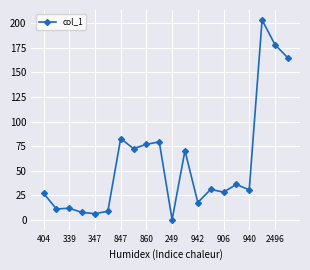

True or false: there are more than 1 points higher than both neighbors.

True